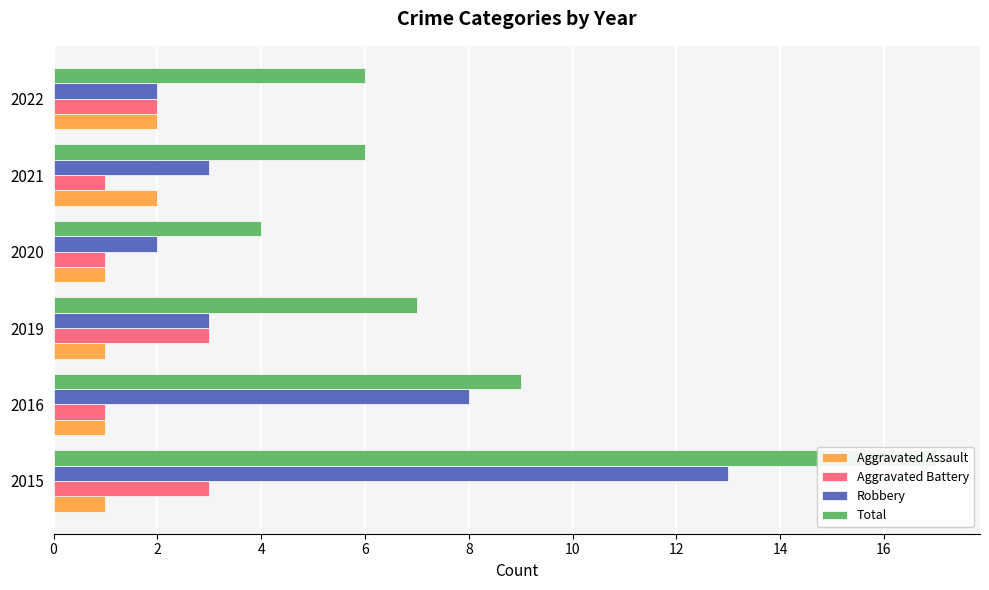

Reading right to left, what are all the values shown in this chart?

Aggravated Assault: 2	2	1	1	1	1
Aggravated Battery: 2	1	1	3	1	3
Robbery: 2	3	2	3	8	13
Total: 6	6	4	7	9	17